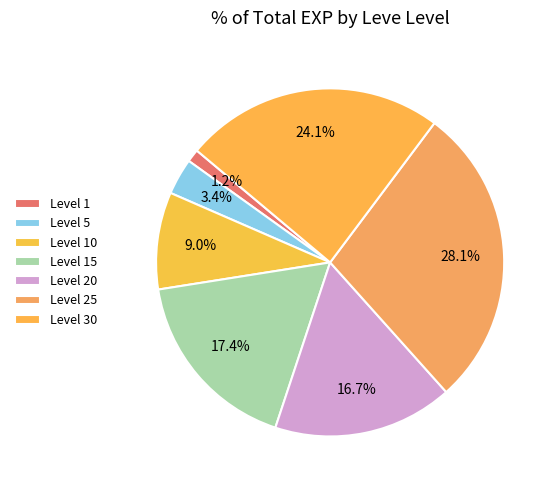

How many slices are in this pie chart?

7